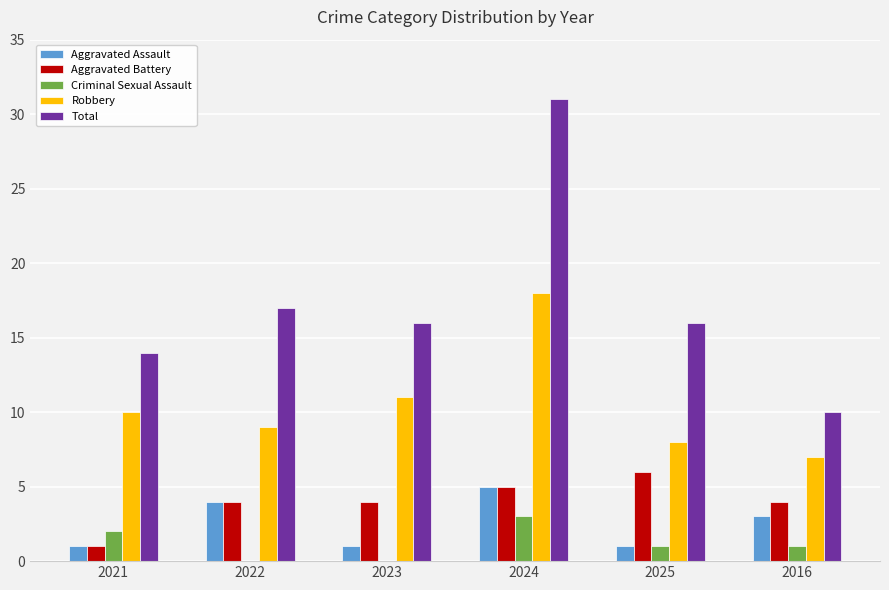

Is the value of Robbery at 2025 greater than the value of Total at 2024?

No